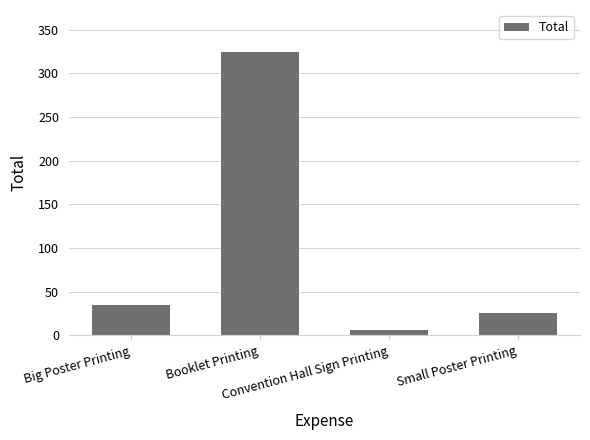

Does the chart contain stacked bars?

No